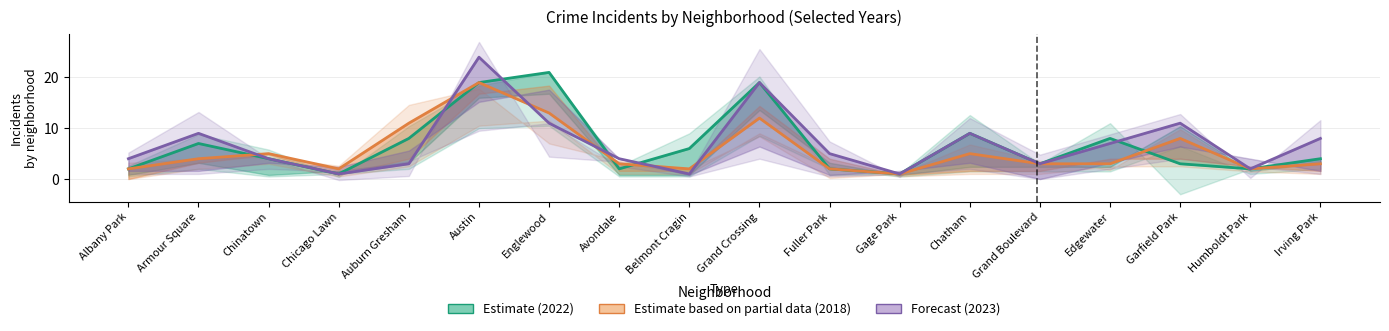

Reading left to right, list all the values displayed in this chart.

2022: 2	7	4	1	8	19	21	2	6	19	2	1	9	3	8	3	2	4
2023: 4	9	4	1	3	24	11	4	1	19	5	1	9	3	7	11	2	8
2018: 2	4	5	2	11	19	13	3	2	12	2	1	5	3	3	8	2	3